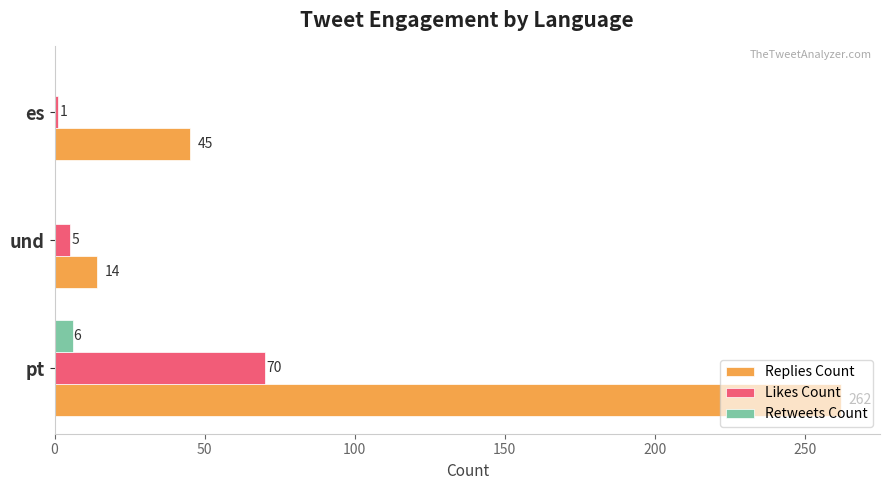

What is the highest value of the Retweets Count series?

6